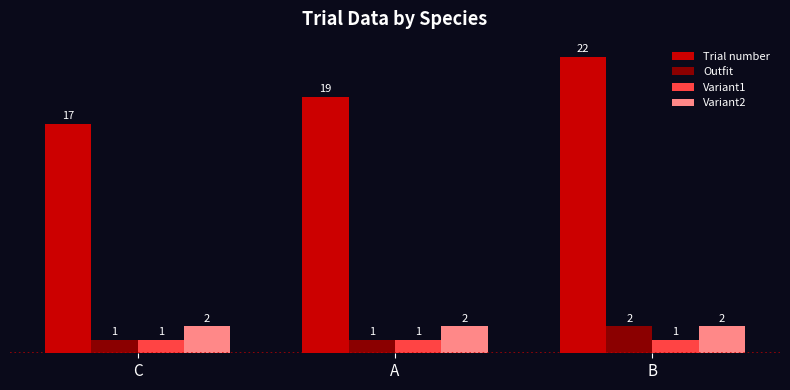

Reading right to left, list all the values displayed in this chart.

Trial number: 22	19	17
Outfit: 2	1	1
Variant1: 1	1	1
Variant2: 2	2	2